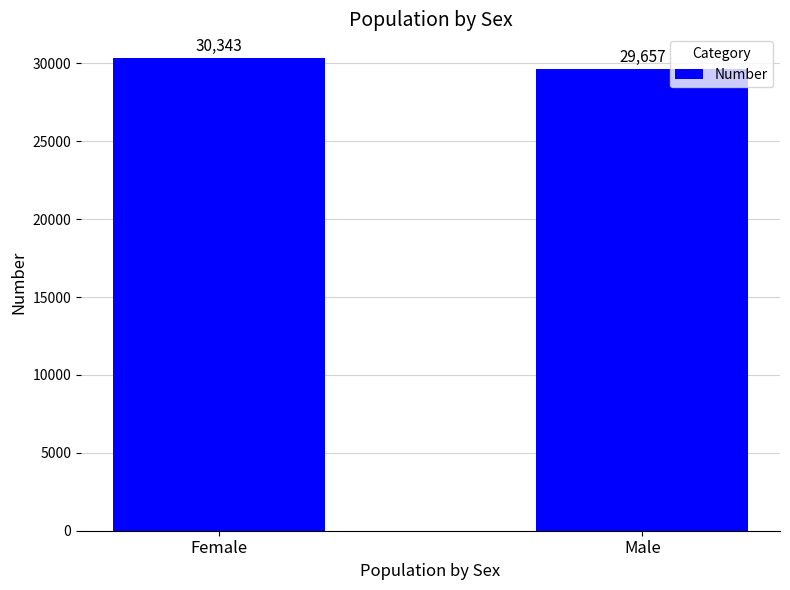

True or false: the data shows 30343 at Female.

True